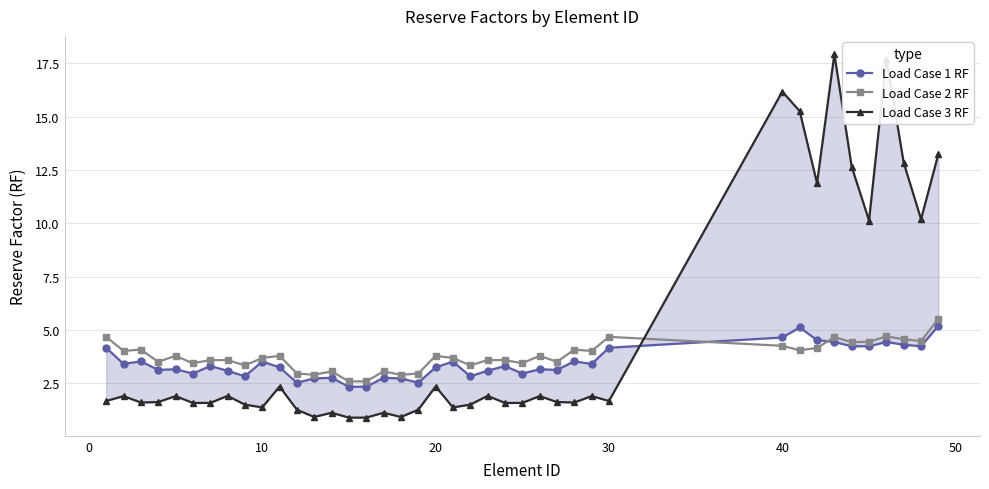

After their last crossing, which series has the higher values: Load Case 3 RF or Load Case 2 RF?

Load Case 3 RF